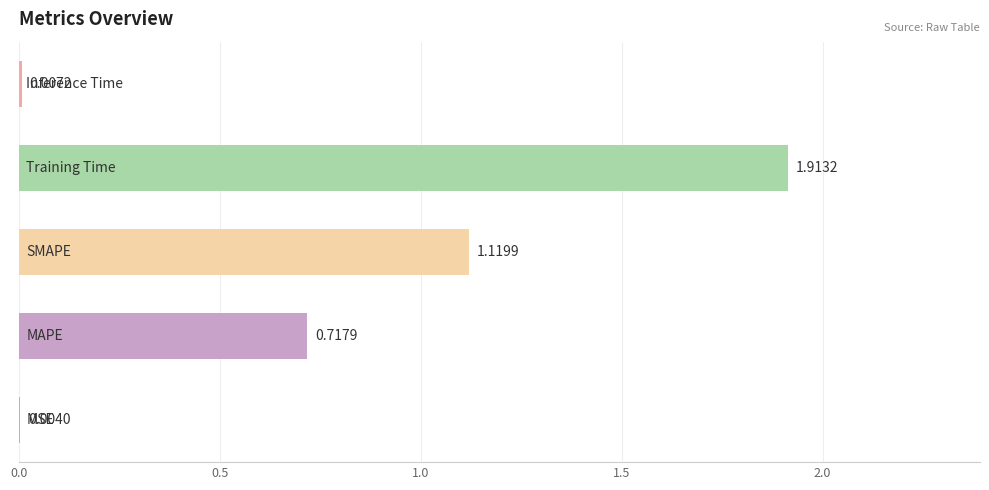

What is the sum of all values?

3.8